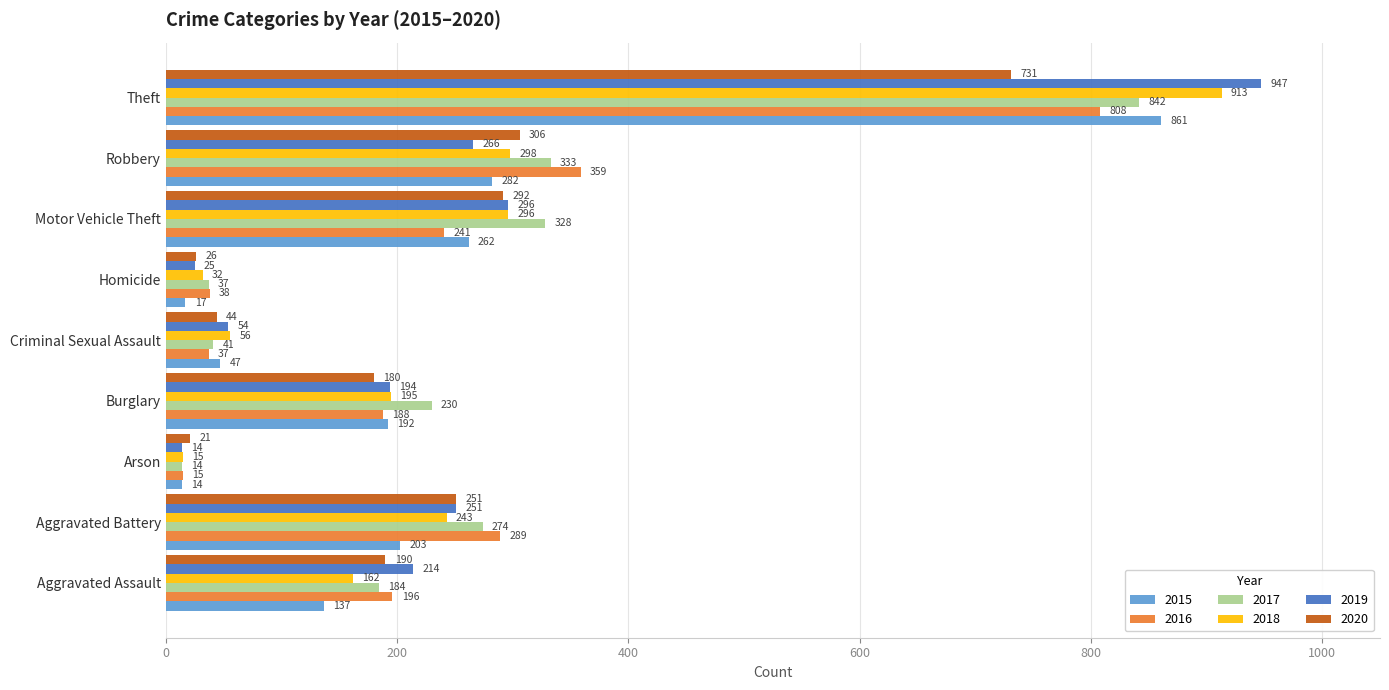

What are all the series names shown in the legend?

2015, 2016, 2017, 2018, 2019, 2020